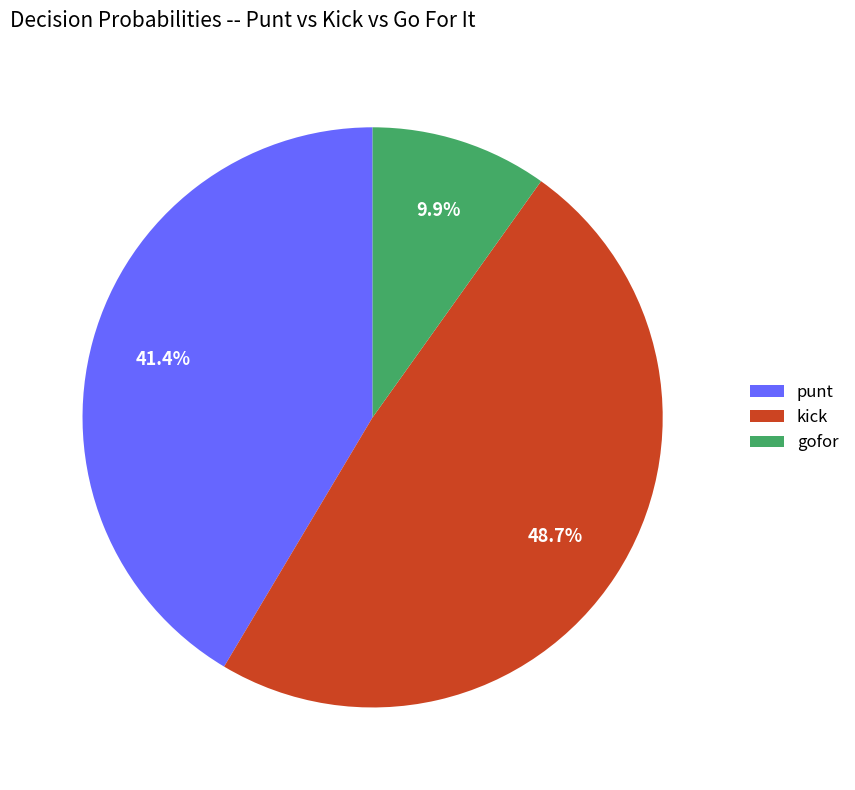

Does any single category account for the majority?

No